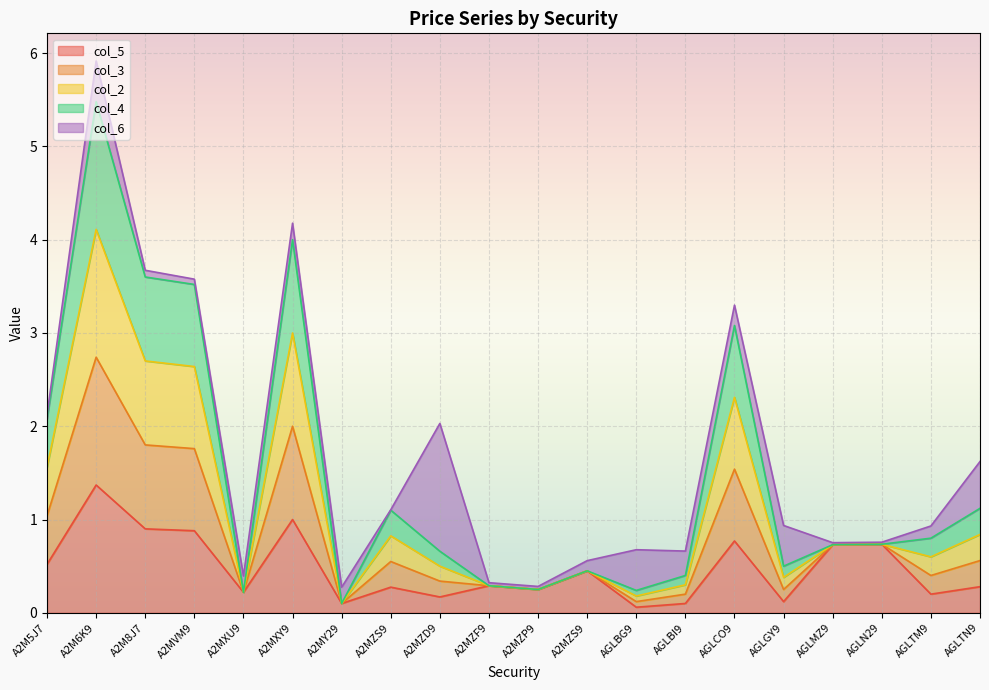

Does the chart display data point markers on the line(s)?

No